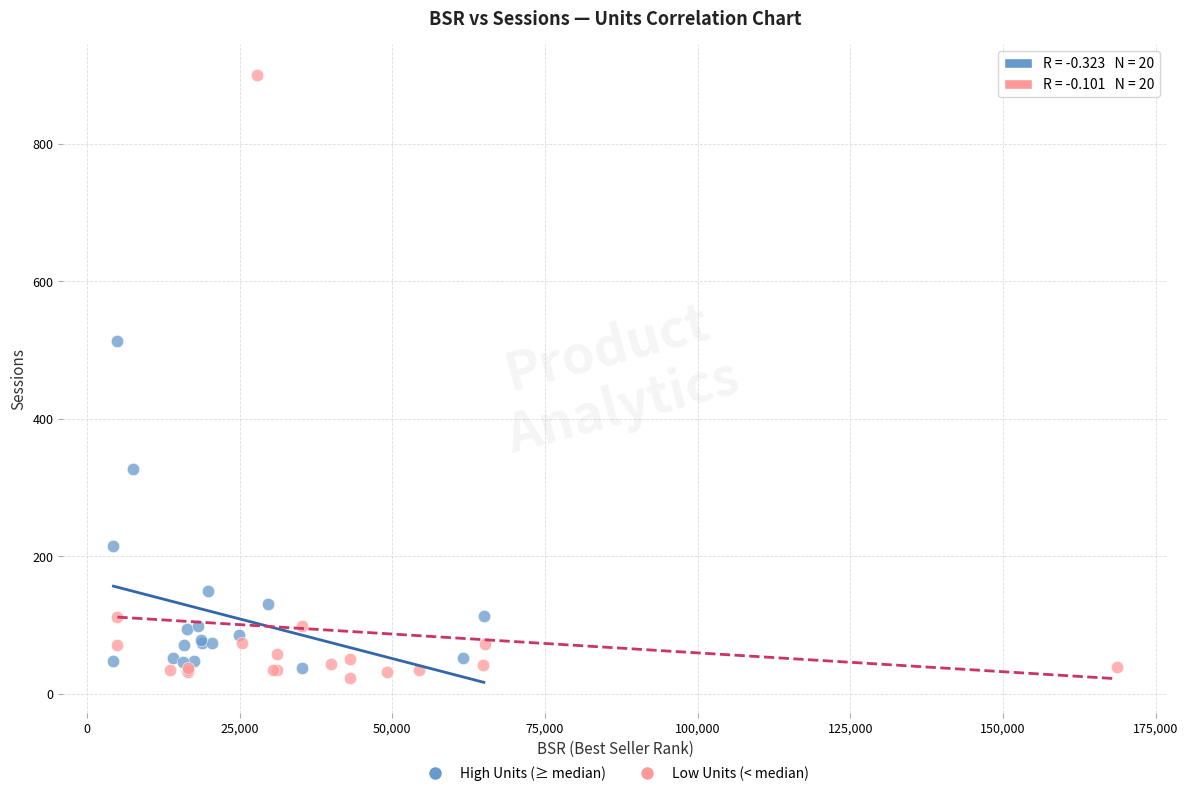

Which series has the widest spread of Y values?

Low Units (< median)